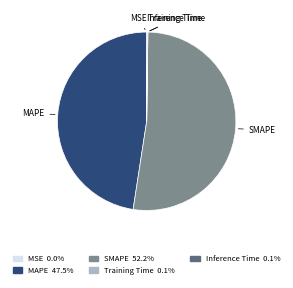

What is the majority slice?

SMAPE